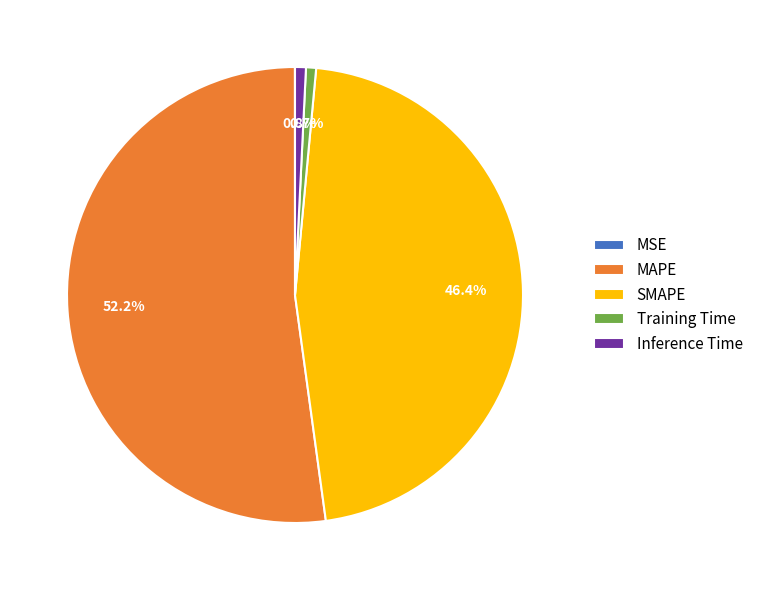

Combined, do MAPE and SMAPE account for over 50%?

Yes